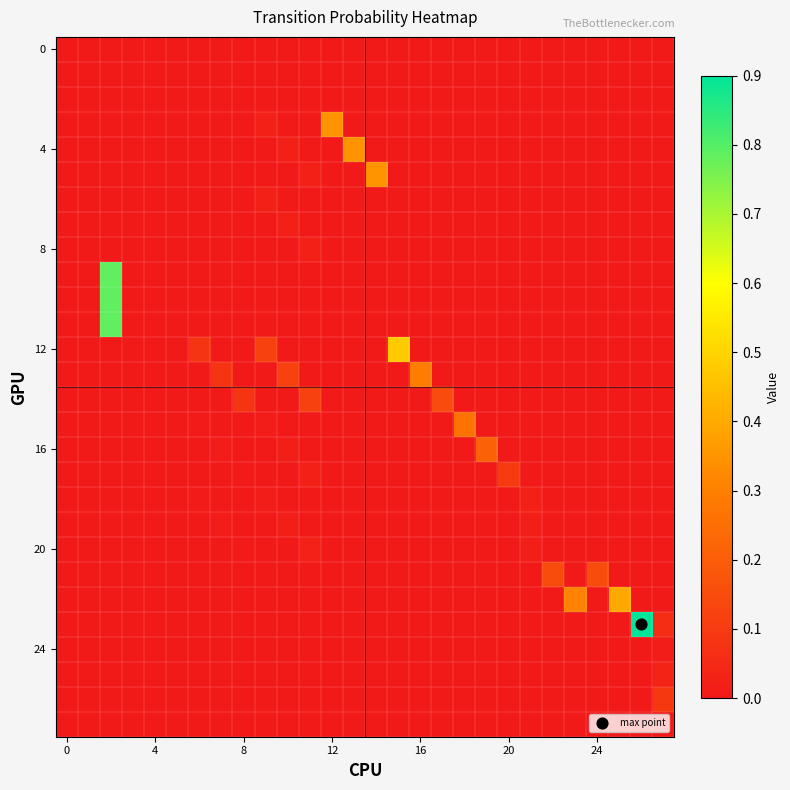

At how many categories does at least one series exceed 0?

23